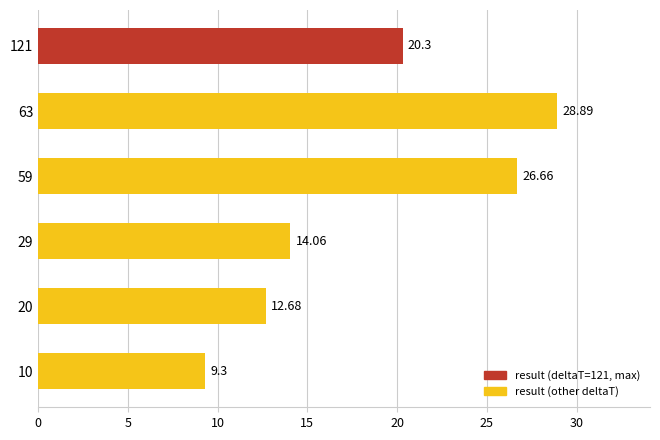

What value does the data have at 121?

20.3